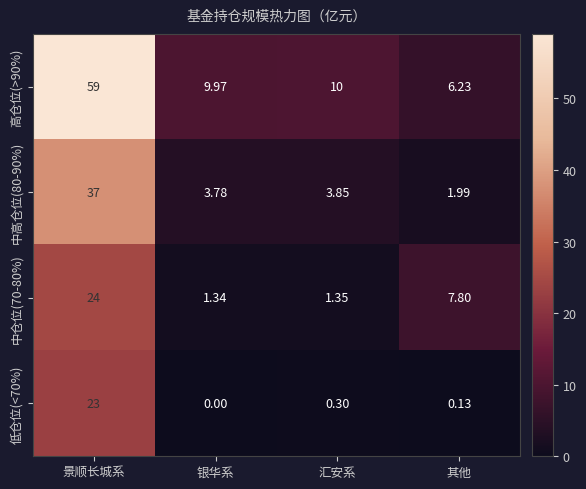

At which category does the chart reach its minimum across all series?

银华系